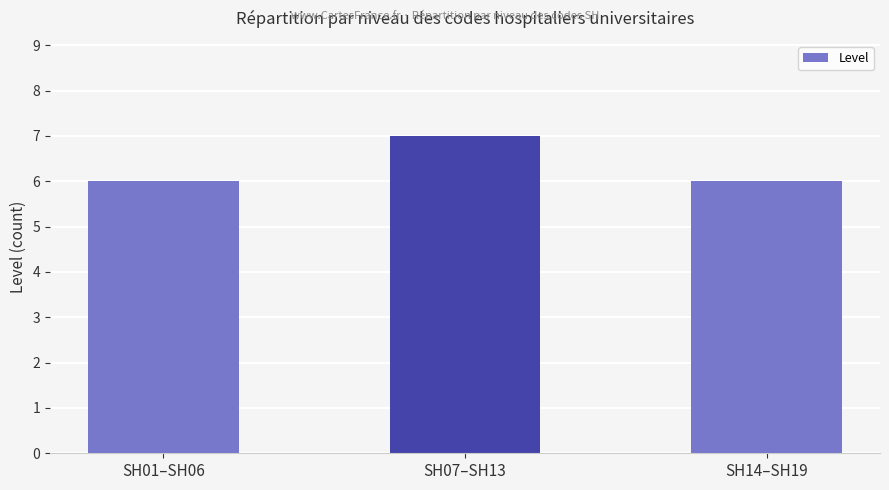

Reading left to right, transcribe all the data shown in this chart.

6	7	6